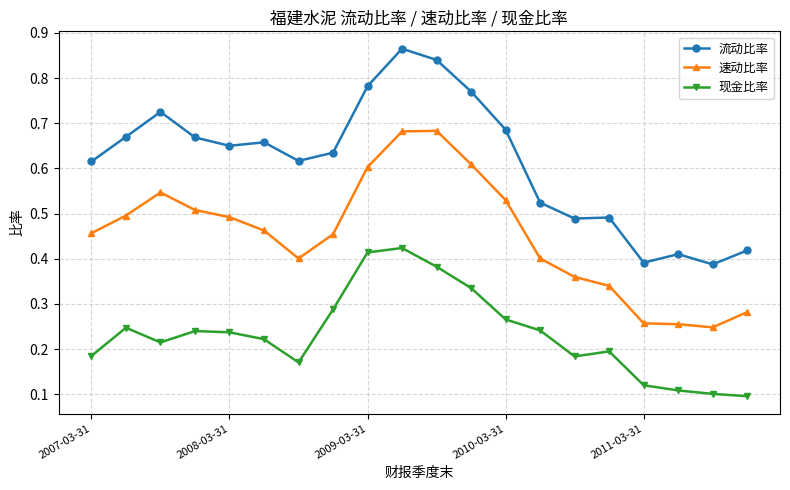

Count the number of categories in the chart.

20